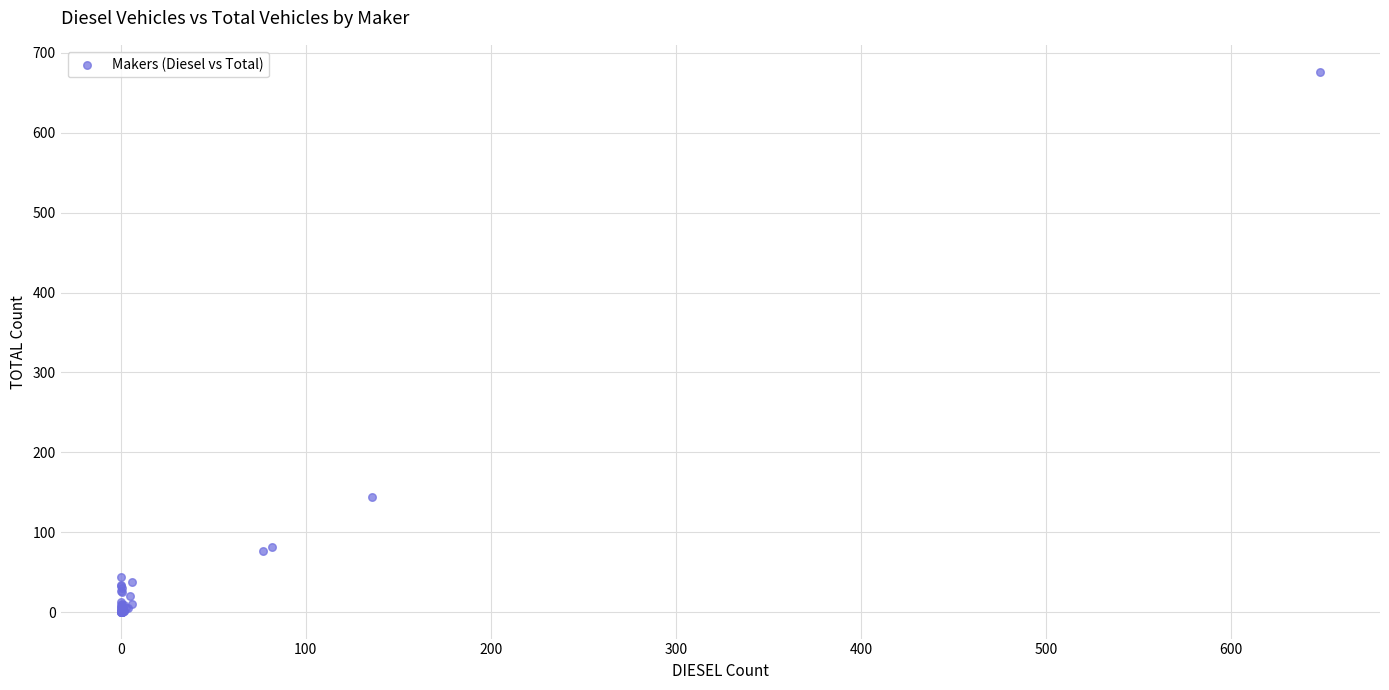

What Y value in the scatter plot is closest to 338?

144